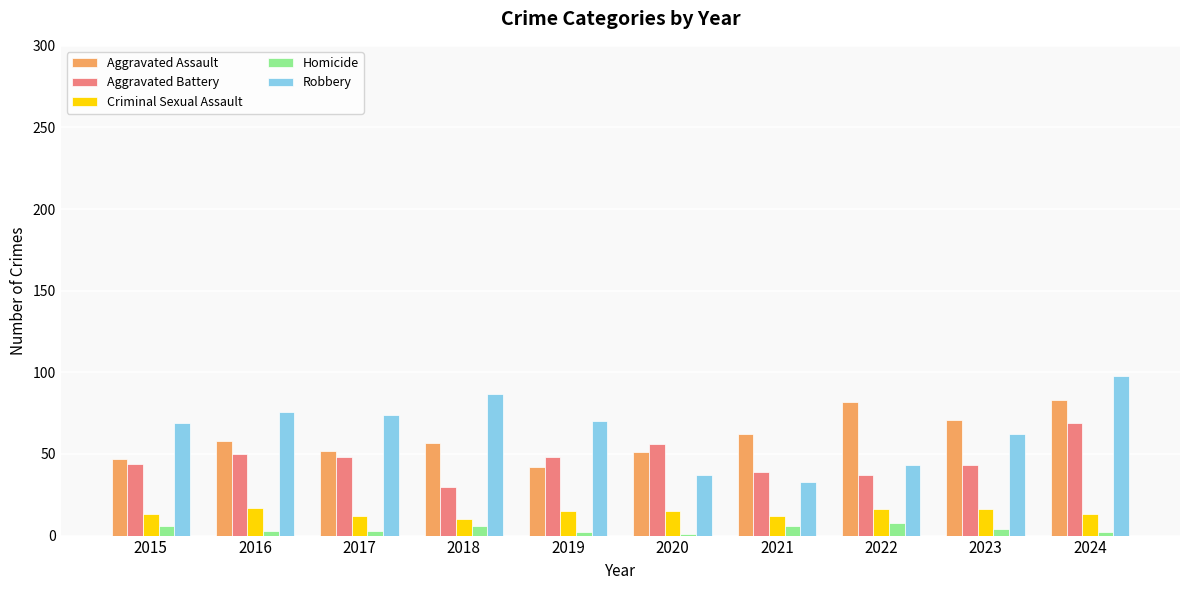

What is the maximum value shown in the chart?

98